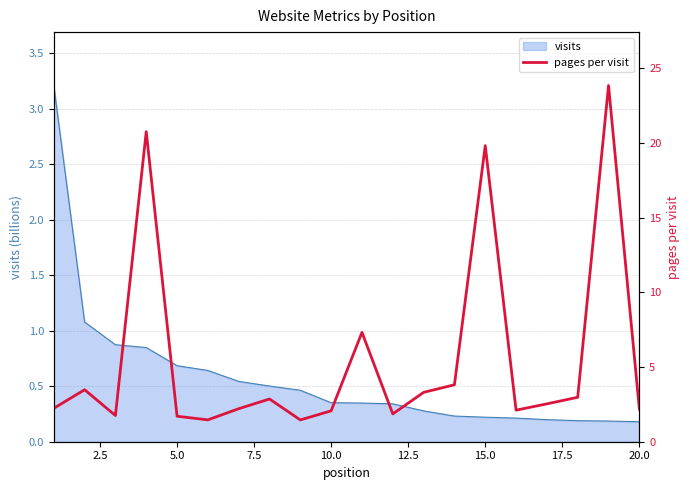

What is the highest value of the visits series?

3.2